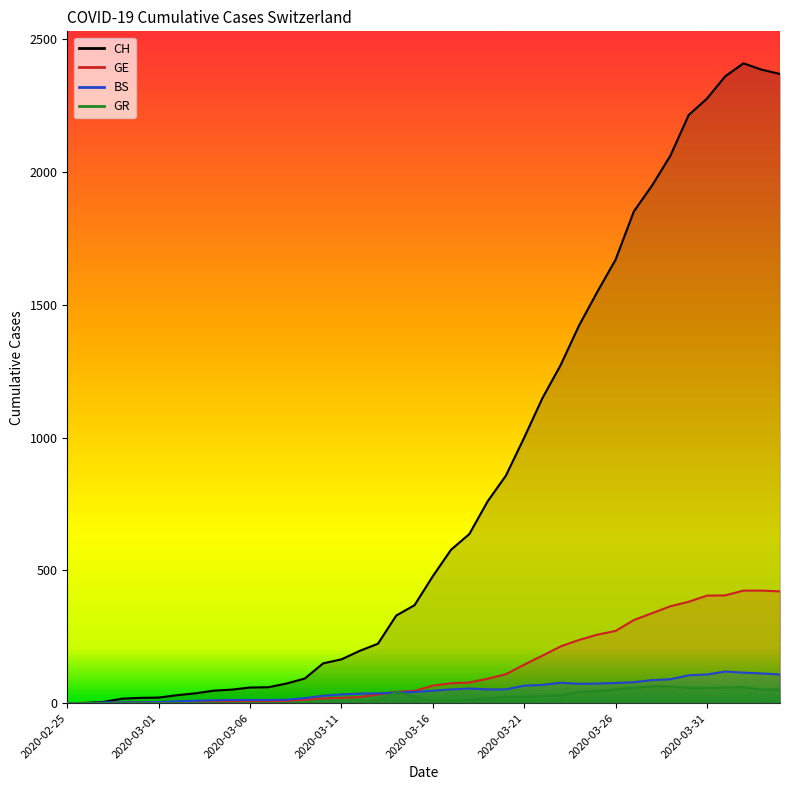

What is the total value across all series at 2020-02-27?

9